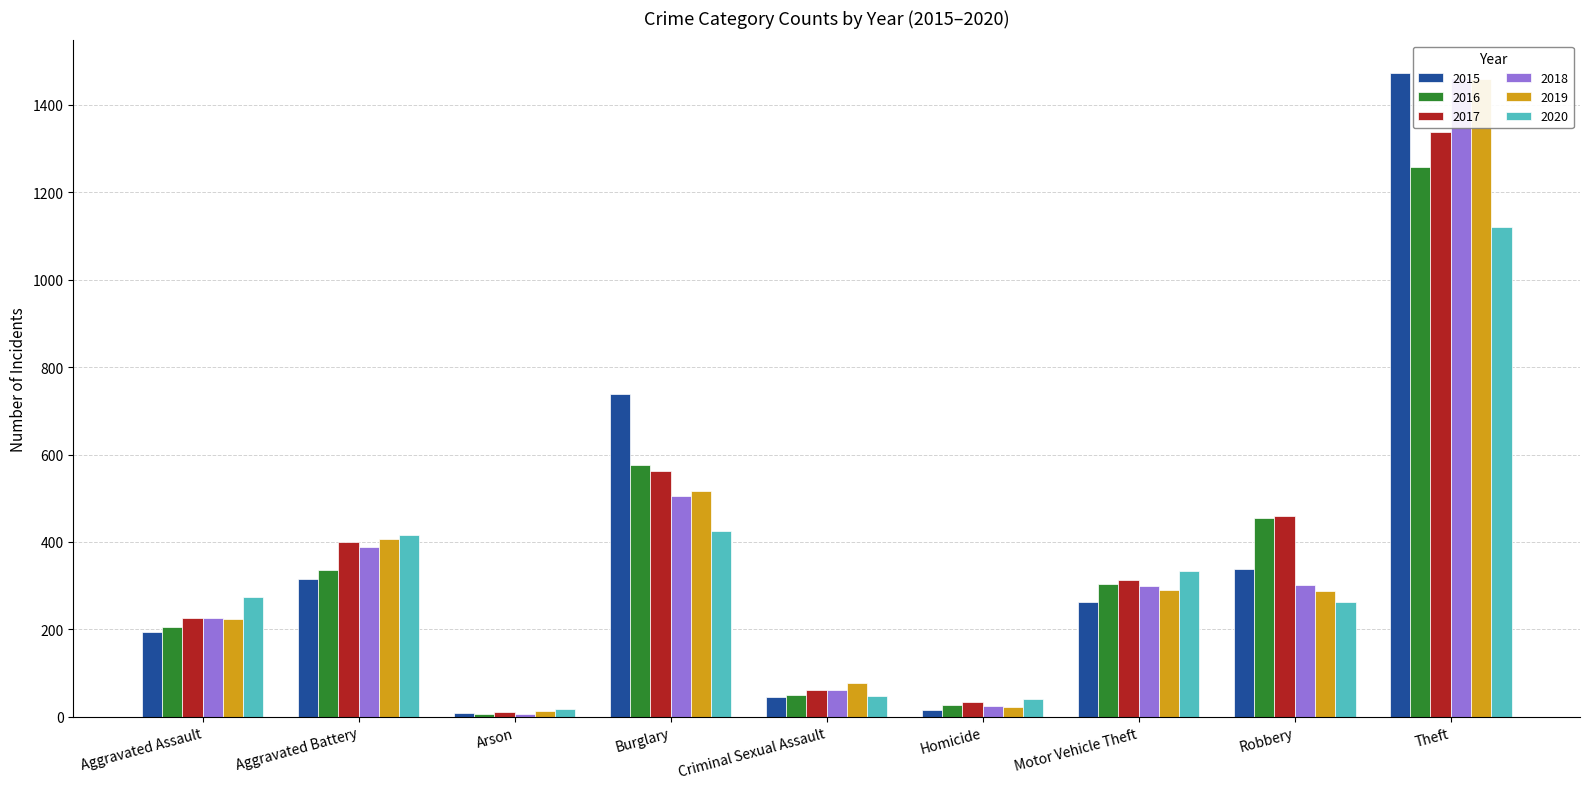

The value of 2017 at Burglary is 778. True or false?

False